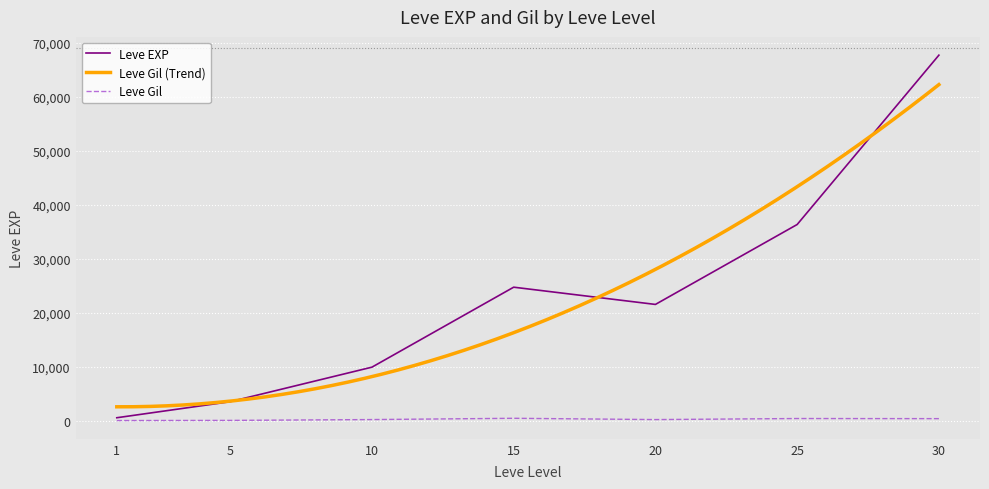

The Leve EXP series shows 375 at 1. True or false?

False